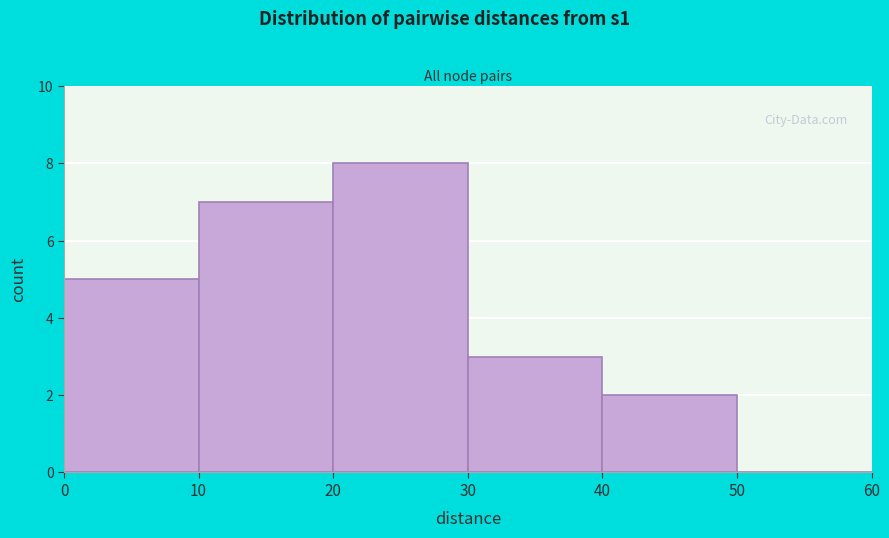

Reading left to right, list every bar in this chart as the range it spans on the x-axis followed by its height. The values are not printed on the chart, so give them approximately, as read against the axis.

0 to 10: 5
10 to 20: 7
20 to 30: 8
30 to 40: 3
40 to 50: 2
50 to 60: 0